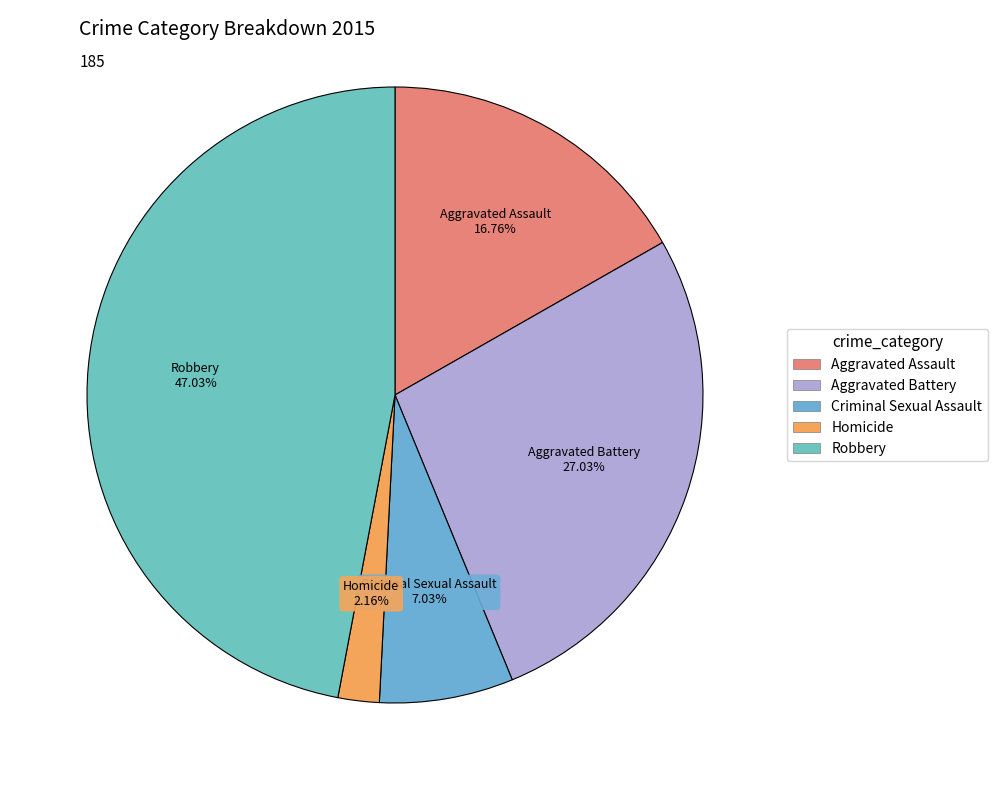

To the nearest percent, what percentage of the pie is Robbery?

47%